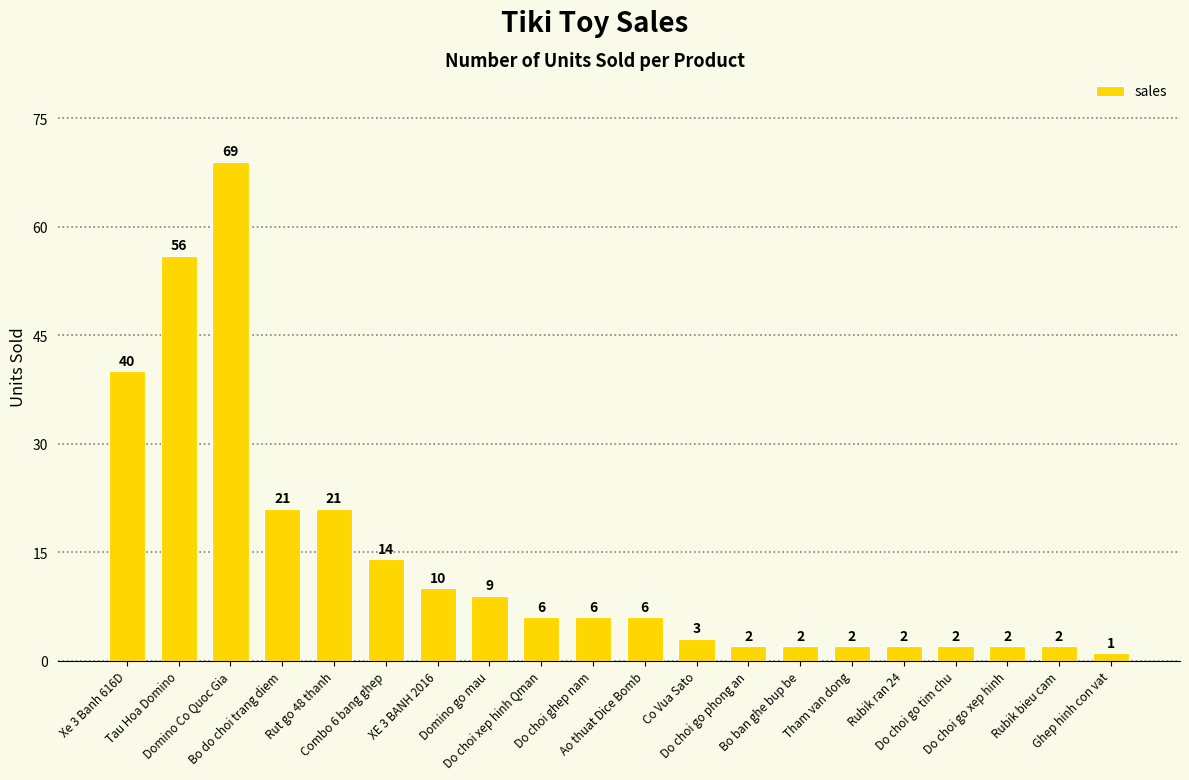

How many bars are there in total?

20